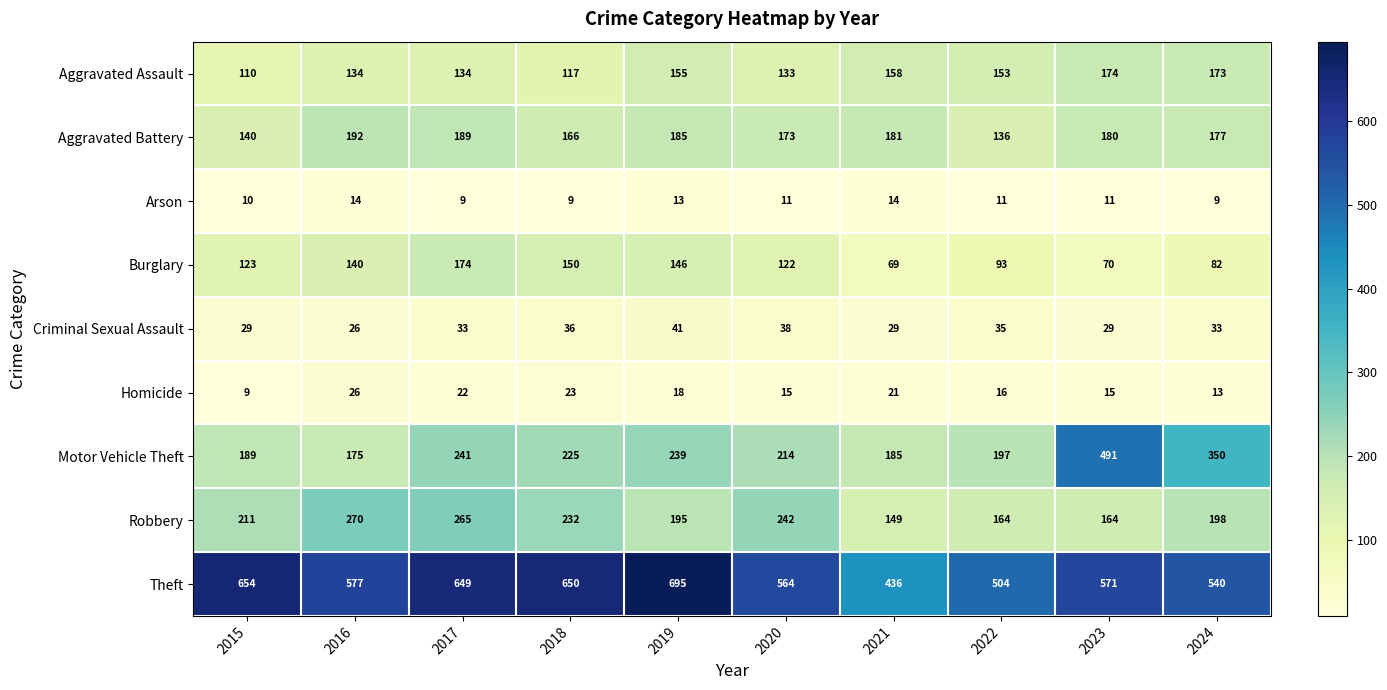

Is it true that Motor Vehicle Theft equals 260 at 2023?

False